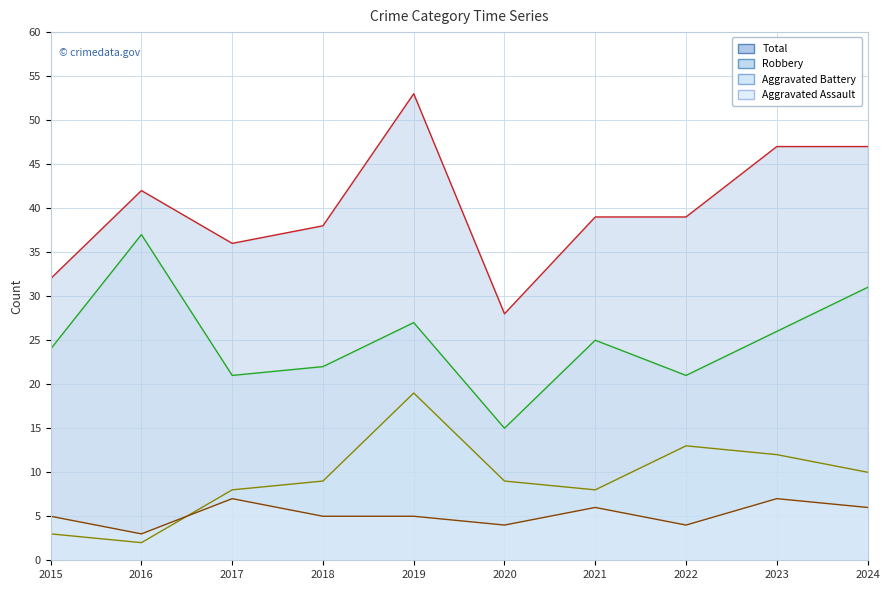

At which category is the sum across all series the highest?

2019